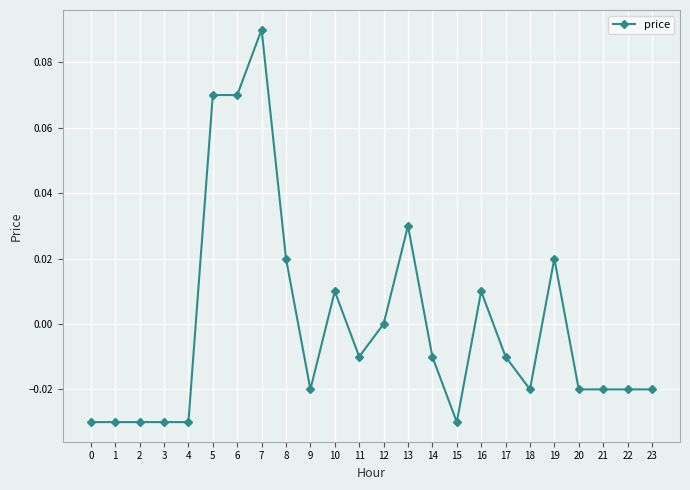

True or false: the data has more than 1 interior local peaks.

True